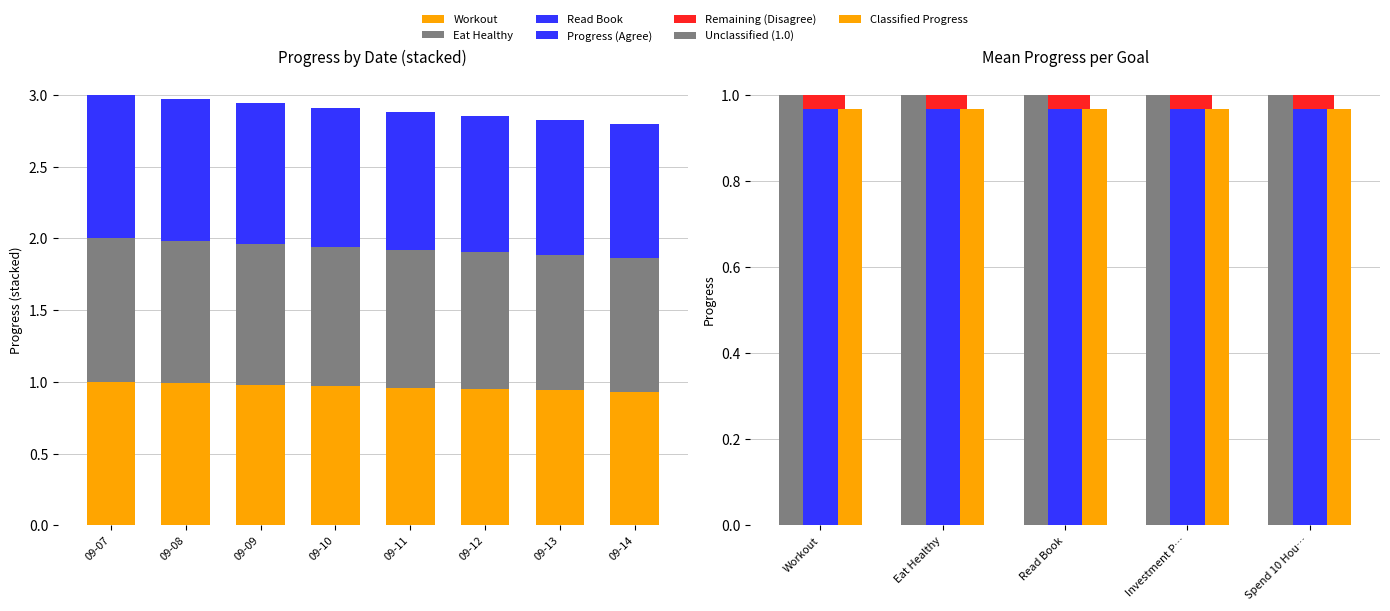

What is the value of the Read Book bar at the 7th from the left?

0.9